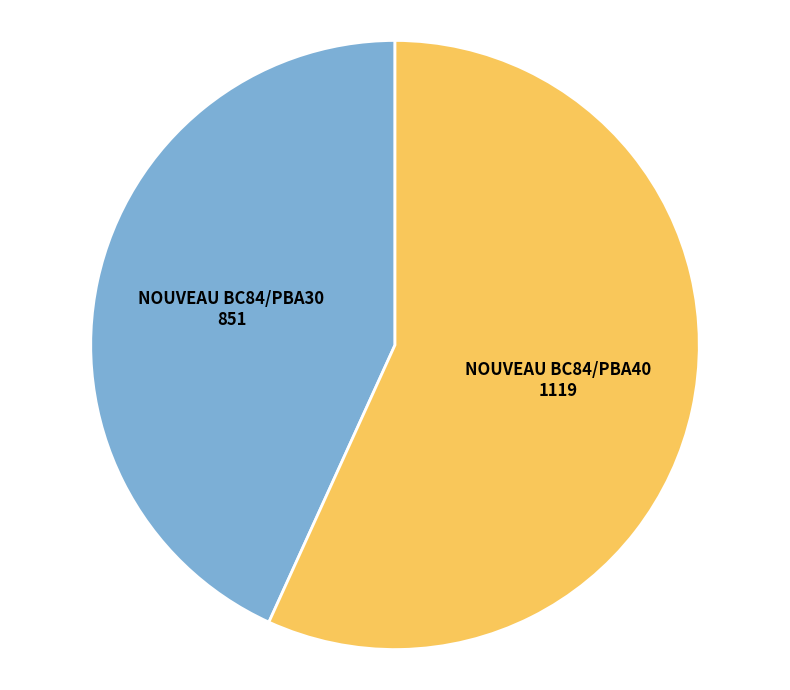

Is it true that NOUVEAU BC84/PBA30 is 54% of the pie?

False